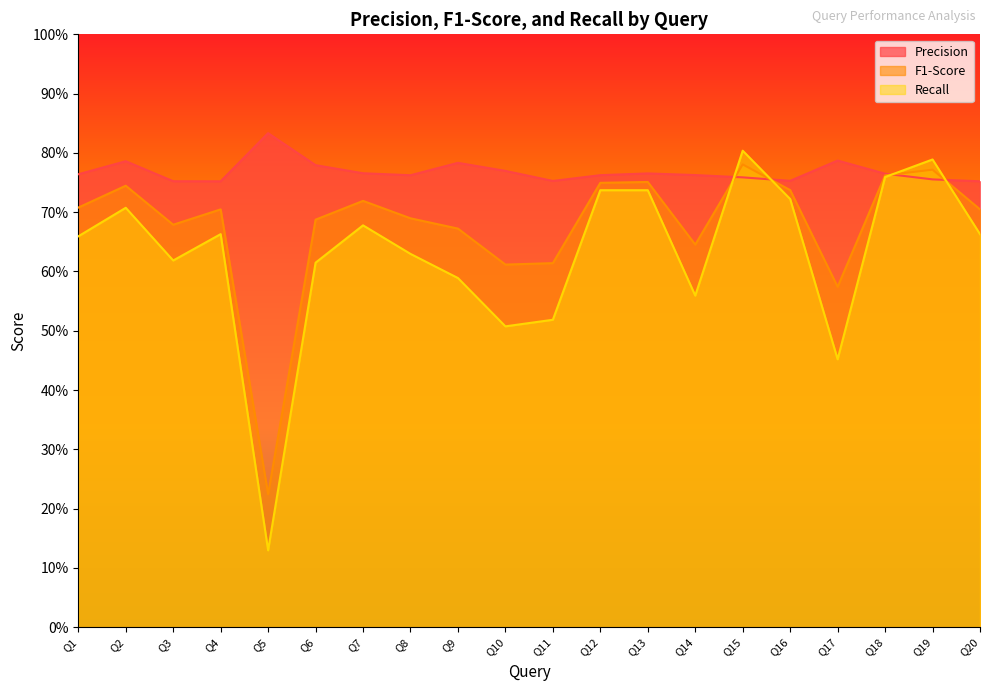

At which label is F1-Score closest to 0?

Q5